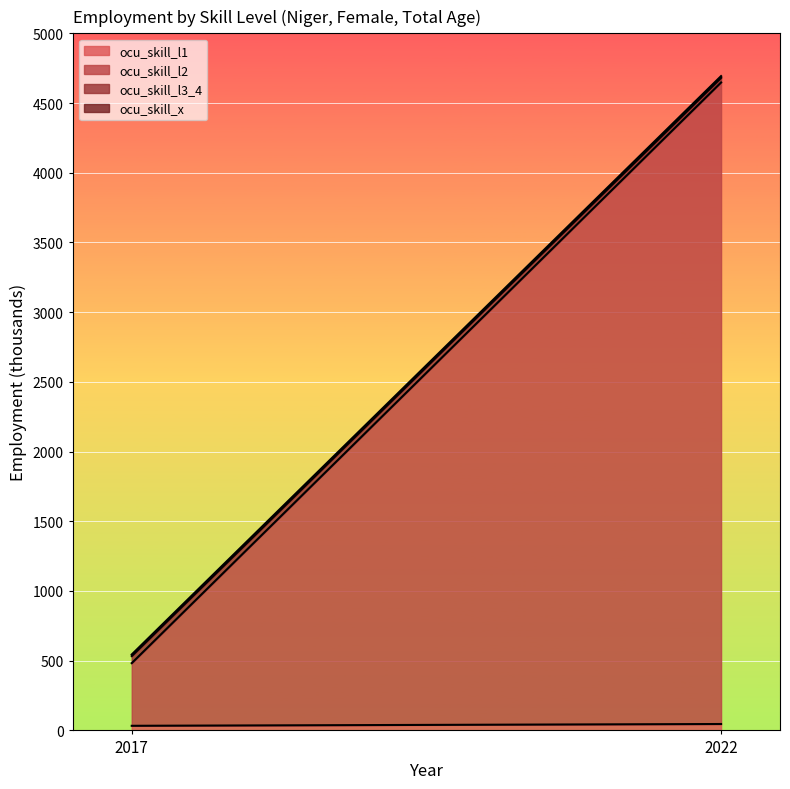

What is the value of the ocu_skill_x point at the 1st from the left?

11.1